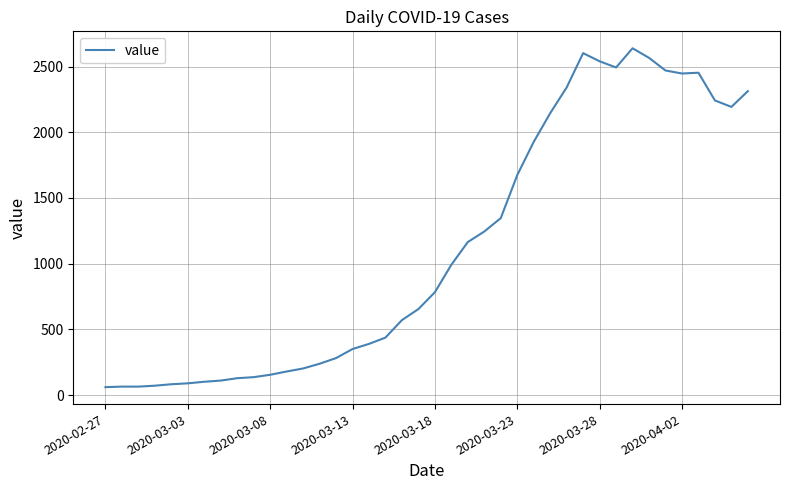

What is the minimum value shown in the chart?

61